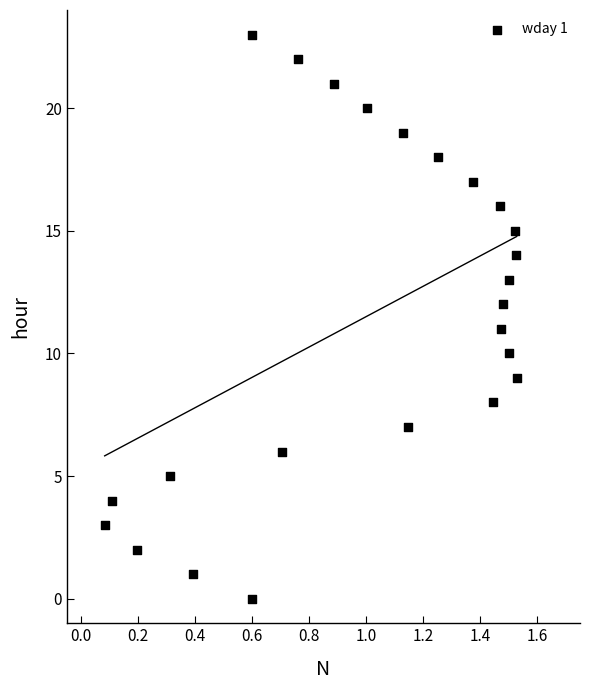

What is the range of Y values (max minus min)?

23